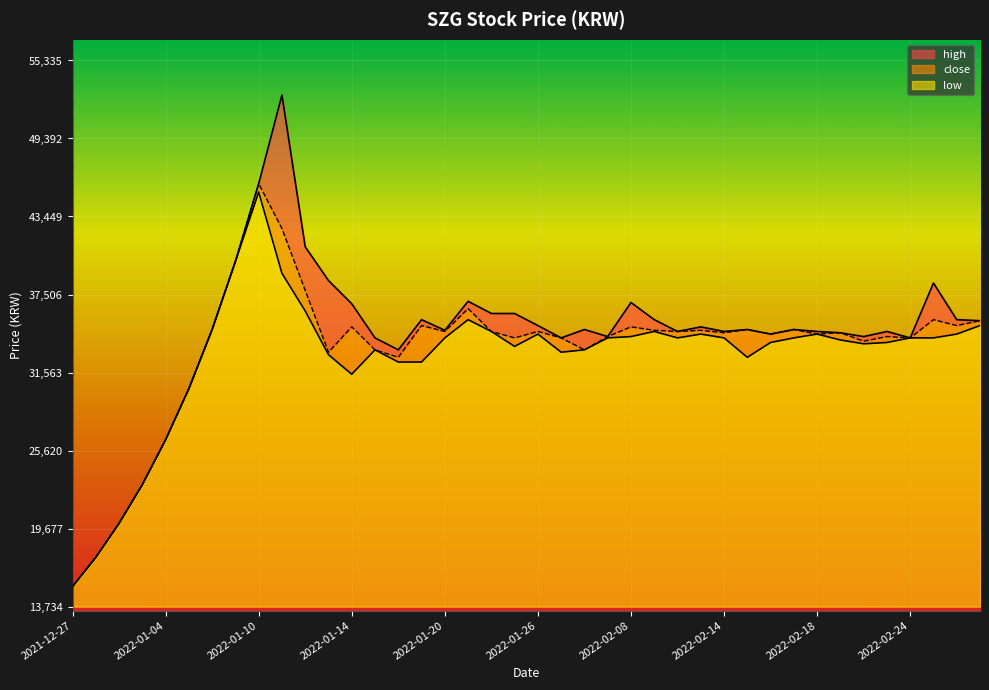

In close, how many points are lower than both neighbors (excluding endpoints)?

12